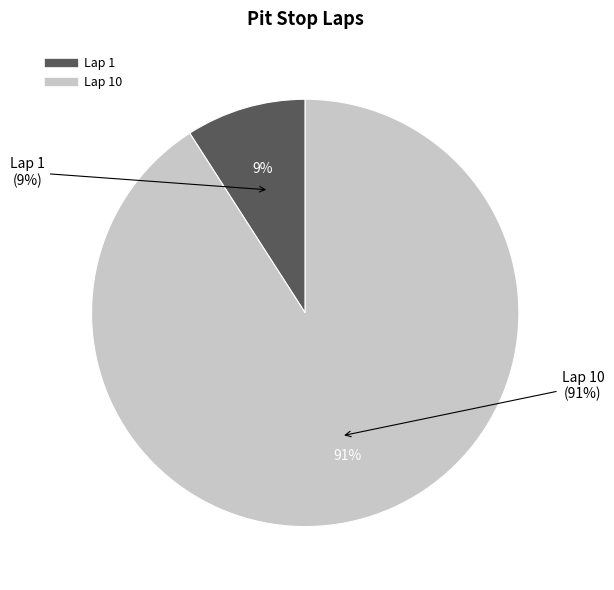

To the nearest percent, what portion does Lap 1 represent?

9%